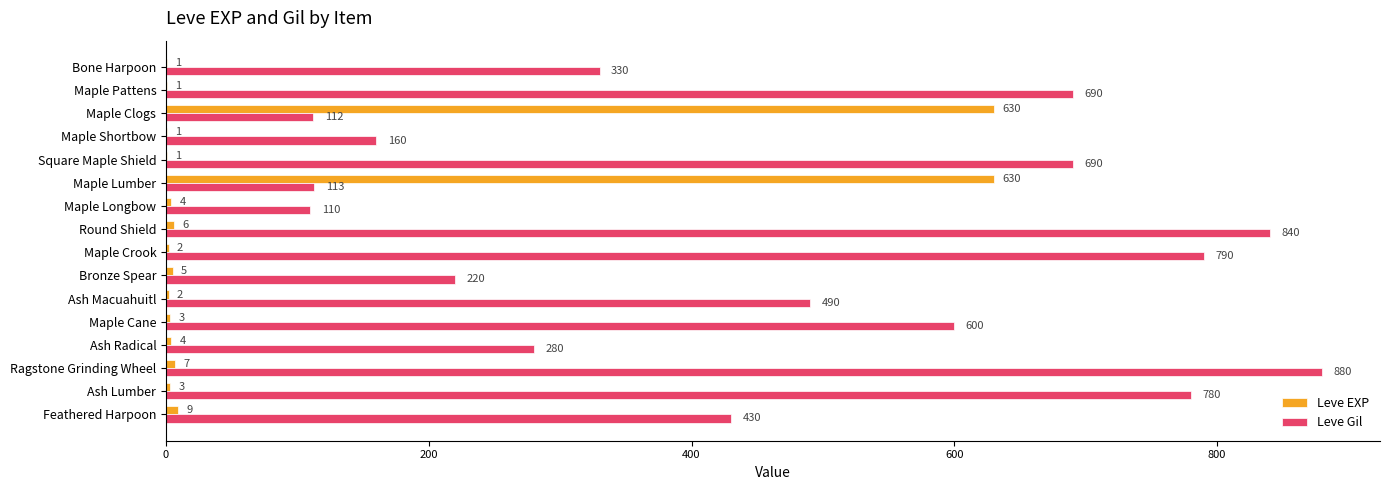

Where is Leve Gil nearest to the value 495?

Ash Macuahuitl